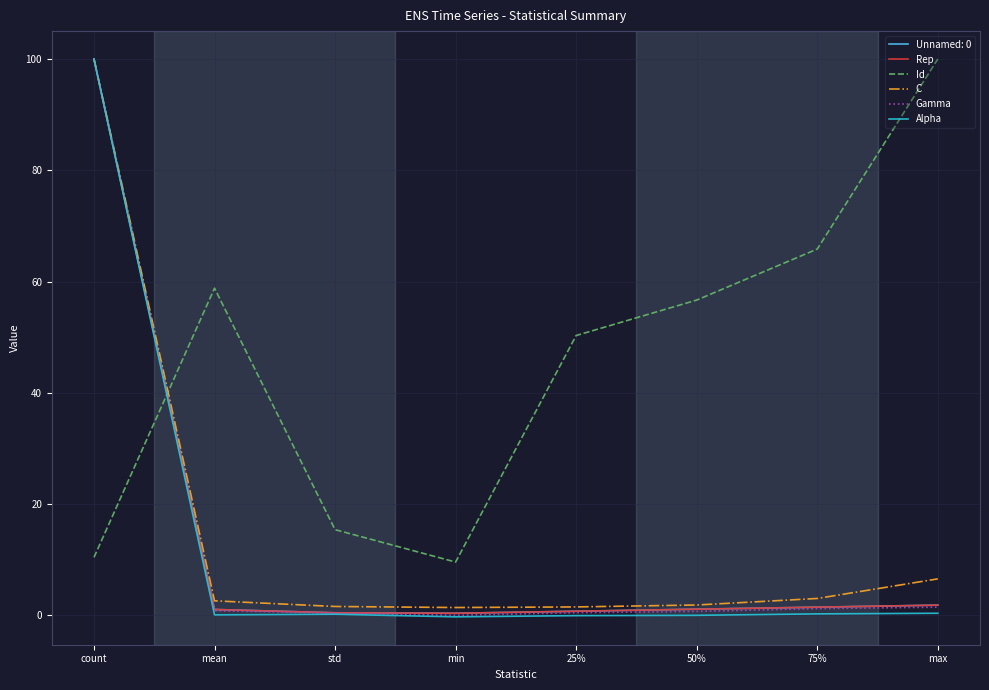

What is the value of the Rep point at the 6th from the left?

1.1